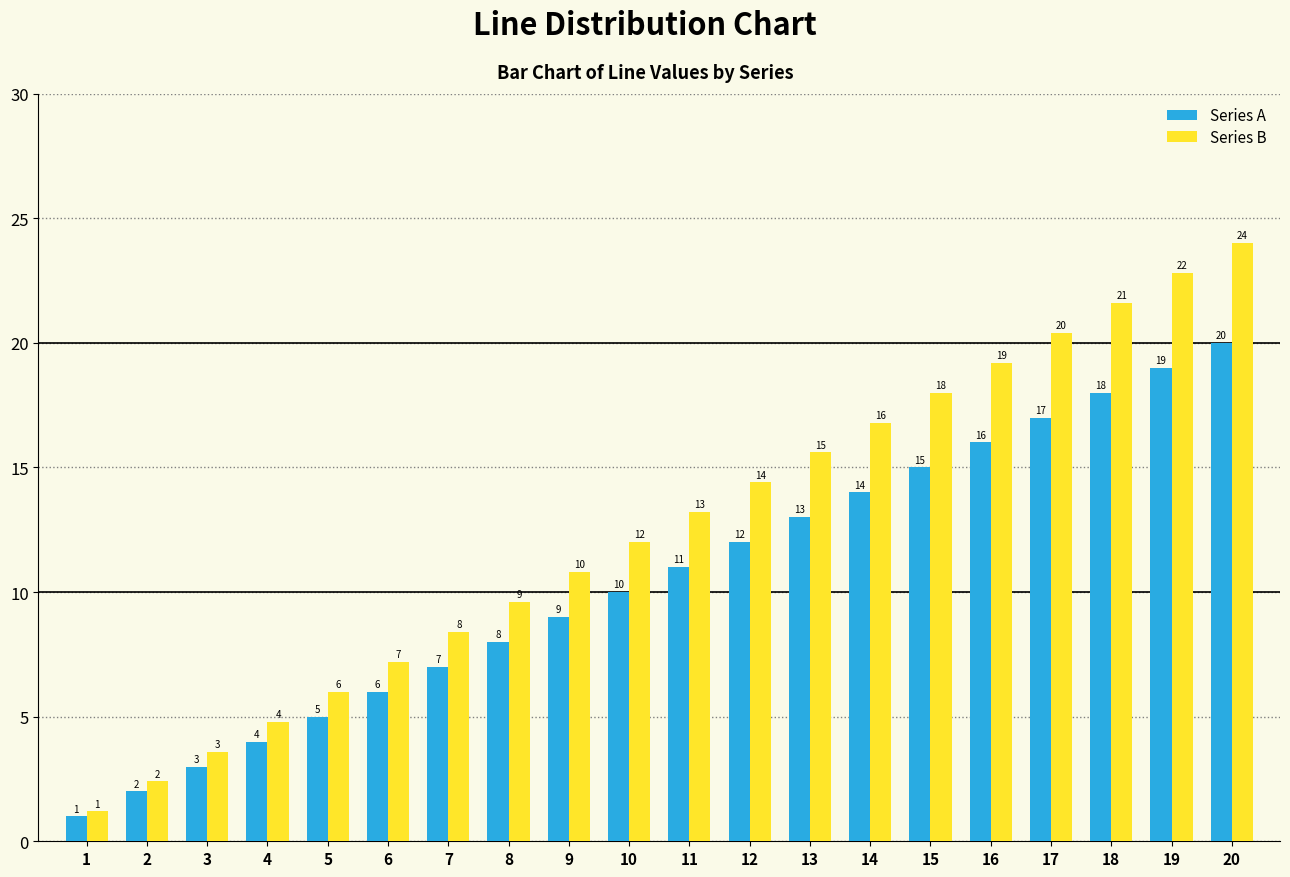

Which series has the widest spread of values?

Series B